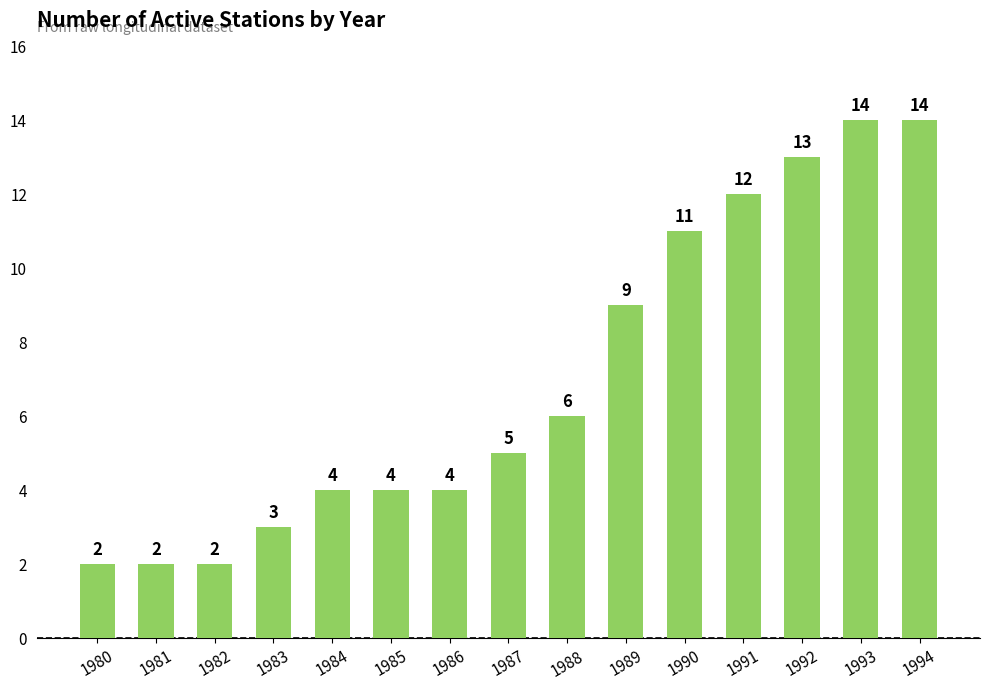

What is the maximum value shown in the chart?

14